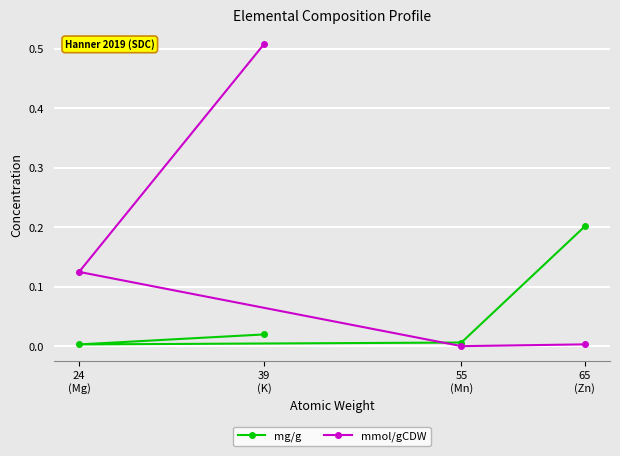

How many intersections are there between mg/g and mmol/gCDW?

1